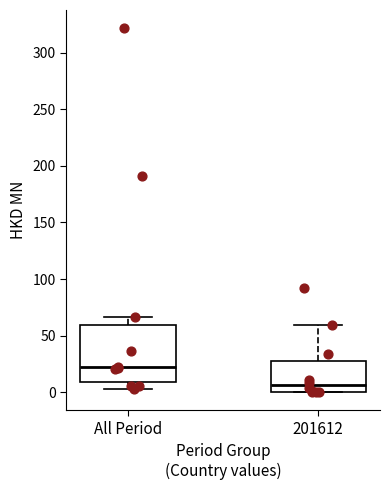

Comparing the boxes themselves (not the whiskers), which one is the tallest?

All Period